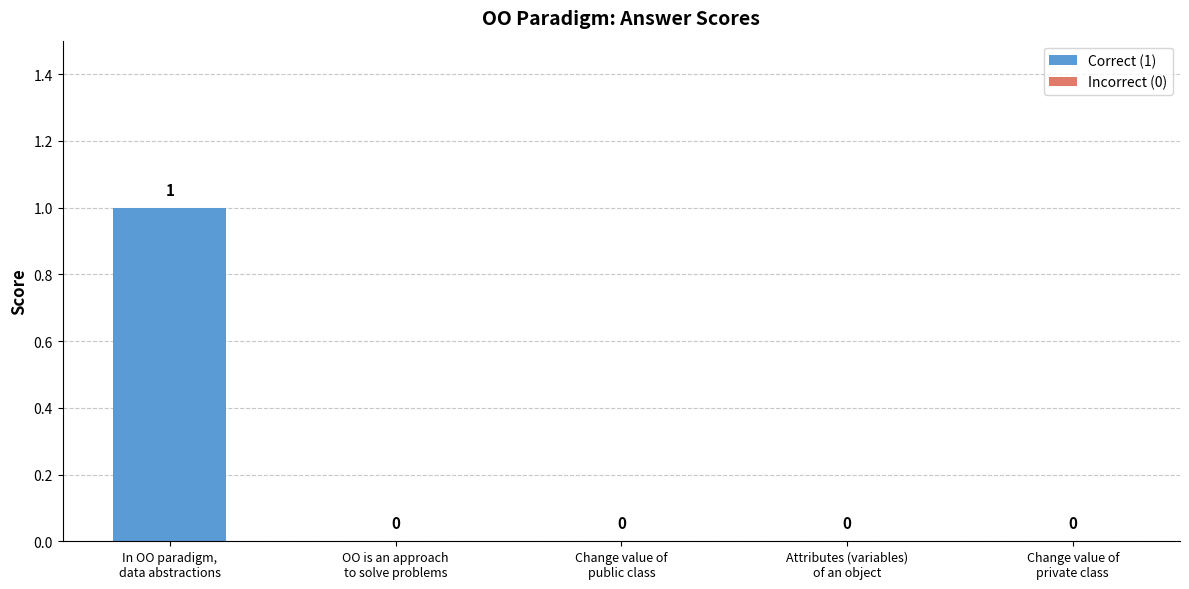

What is the sum of the values at In OO paradigm,
data abstractions and Attributes (variables)
of an object?

1